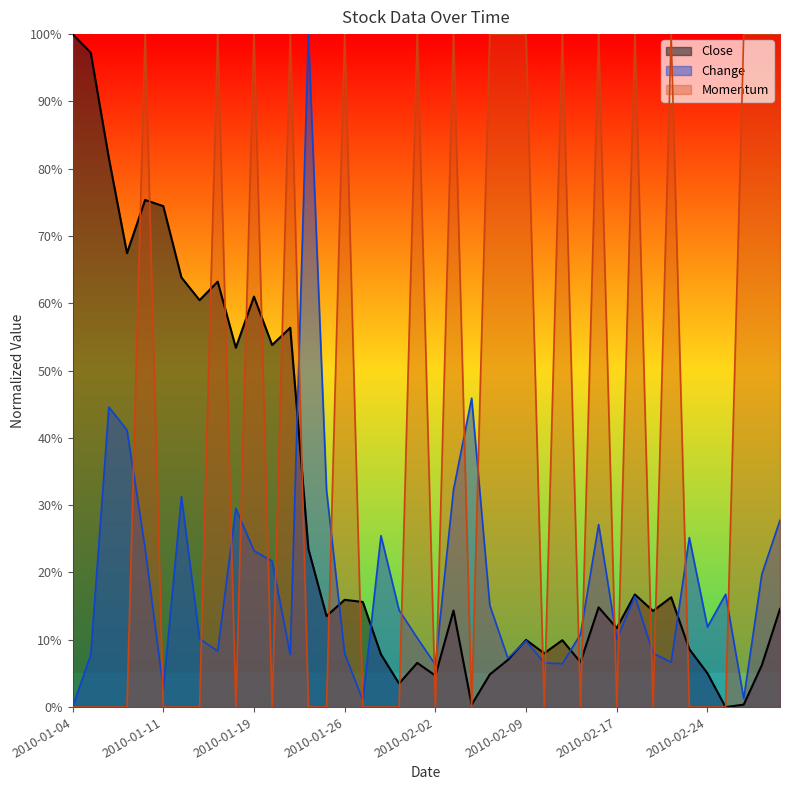

At 2010-02-25, list the series in order from largest to smallest.

Change, Close, Momentum